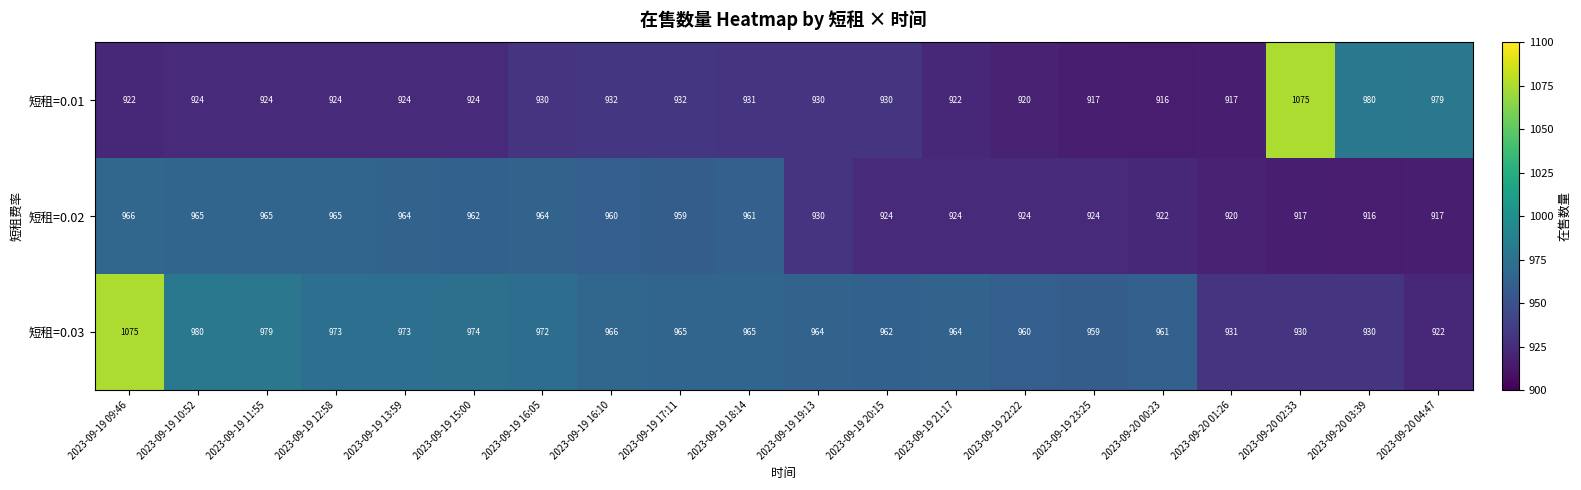

What is the total value across all series at 2023-09-19 16:05?

2866